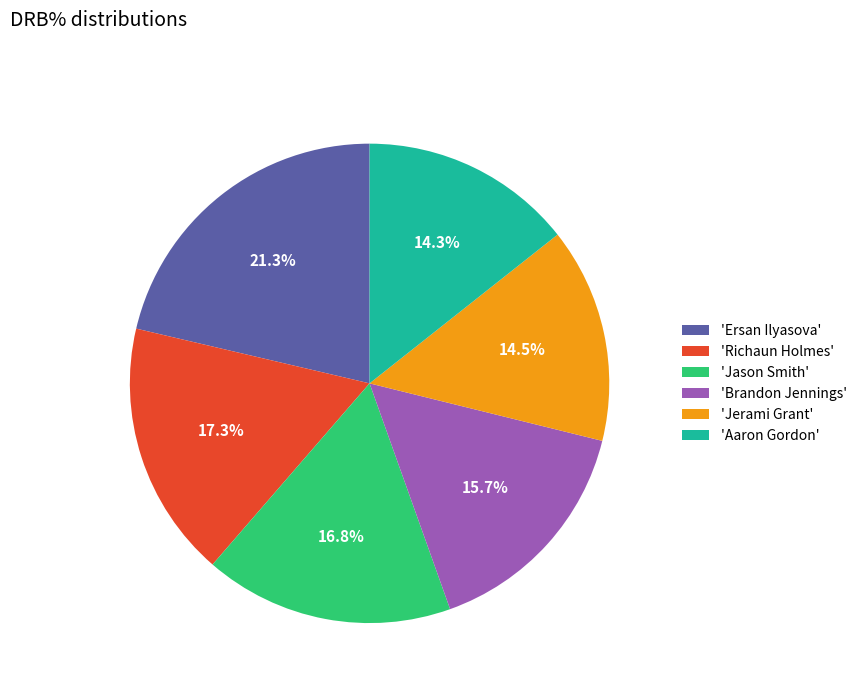

Combined, what portion of the pie is 'Aaron Gordon' and 'Richaun Holmes'?

31.6%